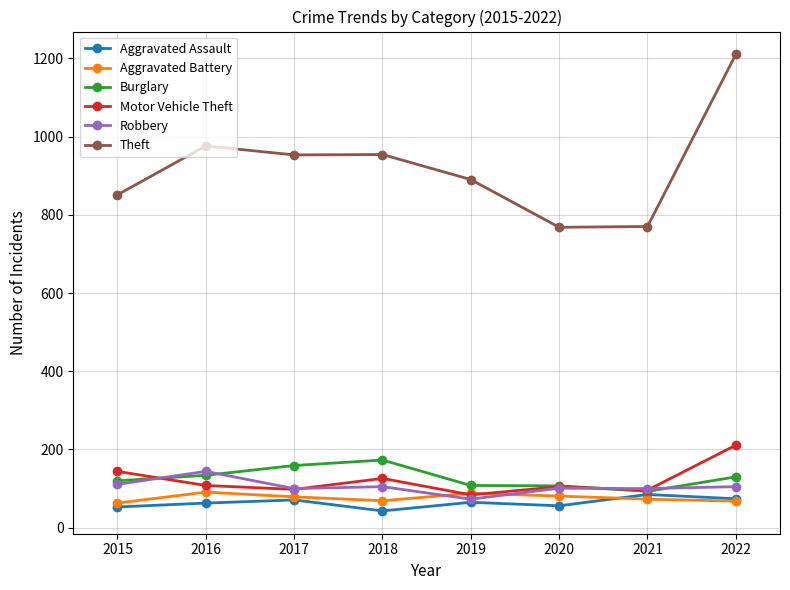

True or false: Robbery has more than 1 interior local peaks.

True